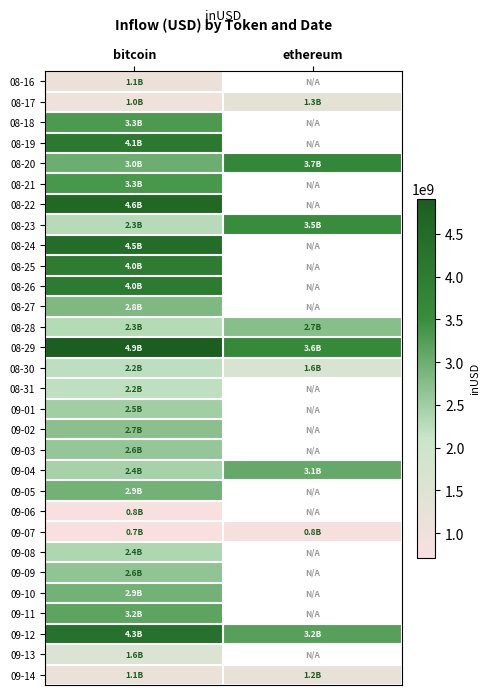

Is it true that 09-10 equals 680602713.2 at bitcoin?

False